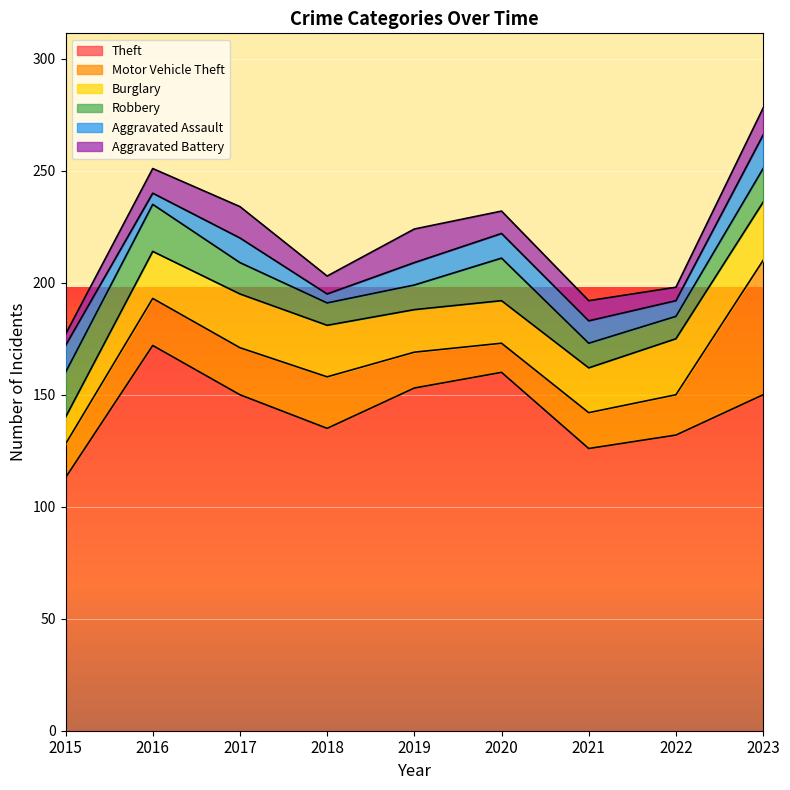

What is the smallest value displayed?

4